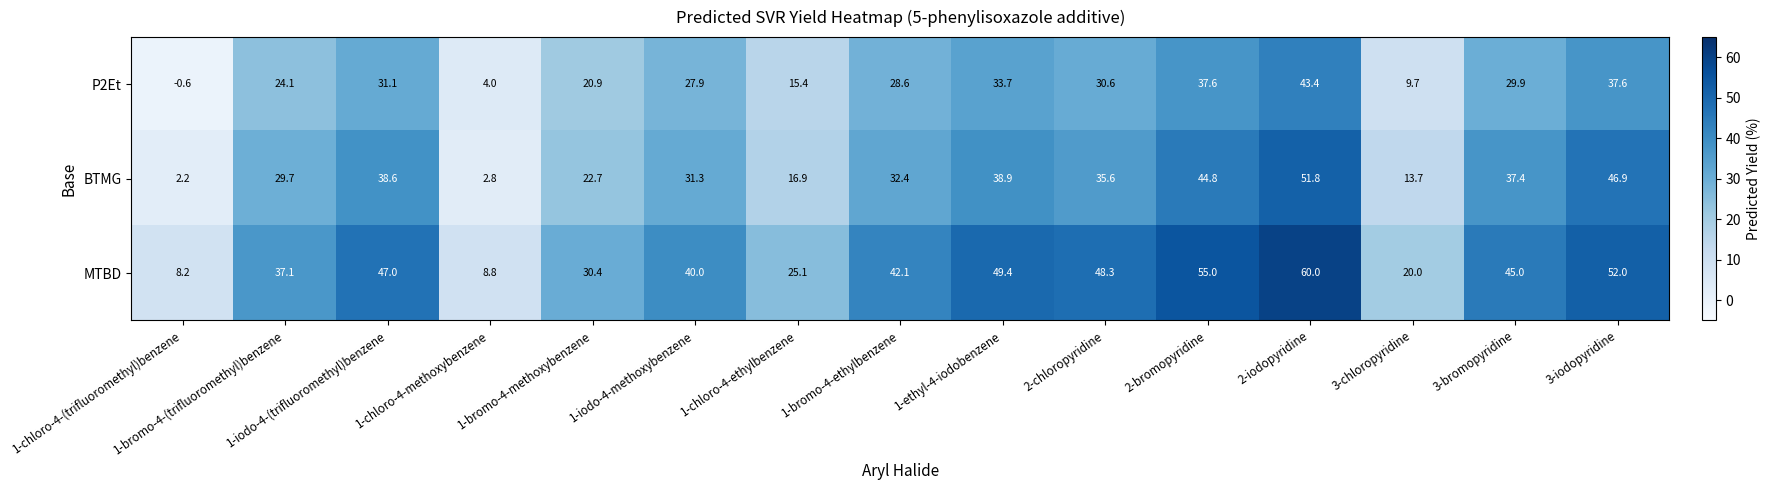

Count the number of categories in the chart.

15